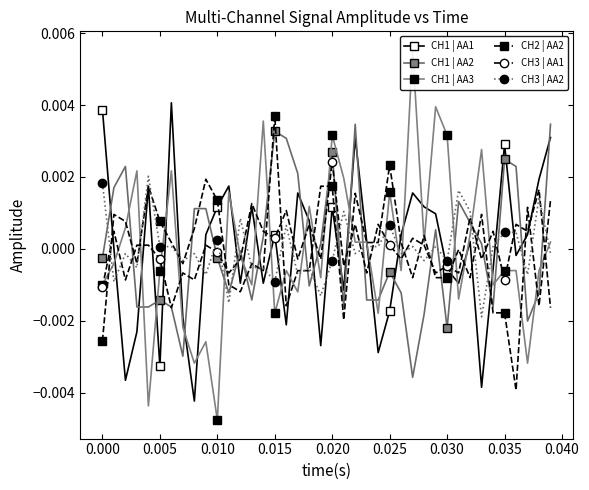

True or false: CH2 | AA2 has more than 0 interior local peaks.

True